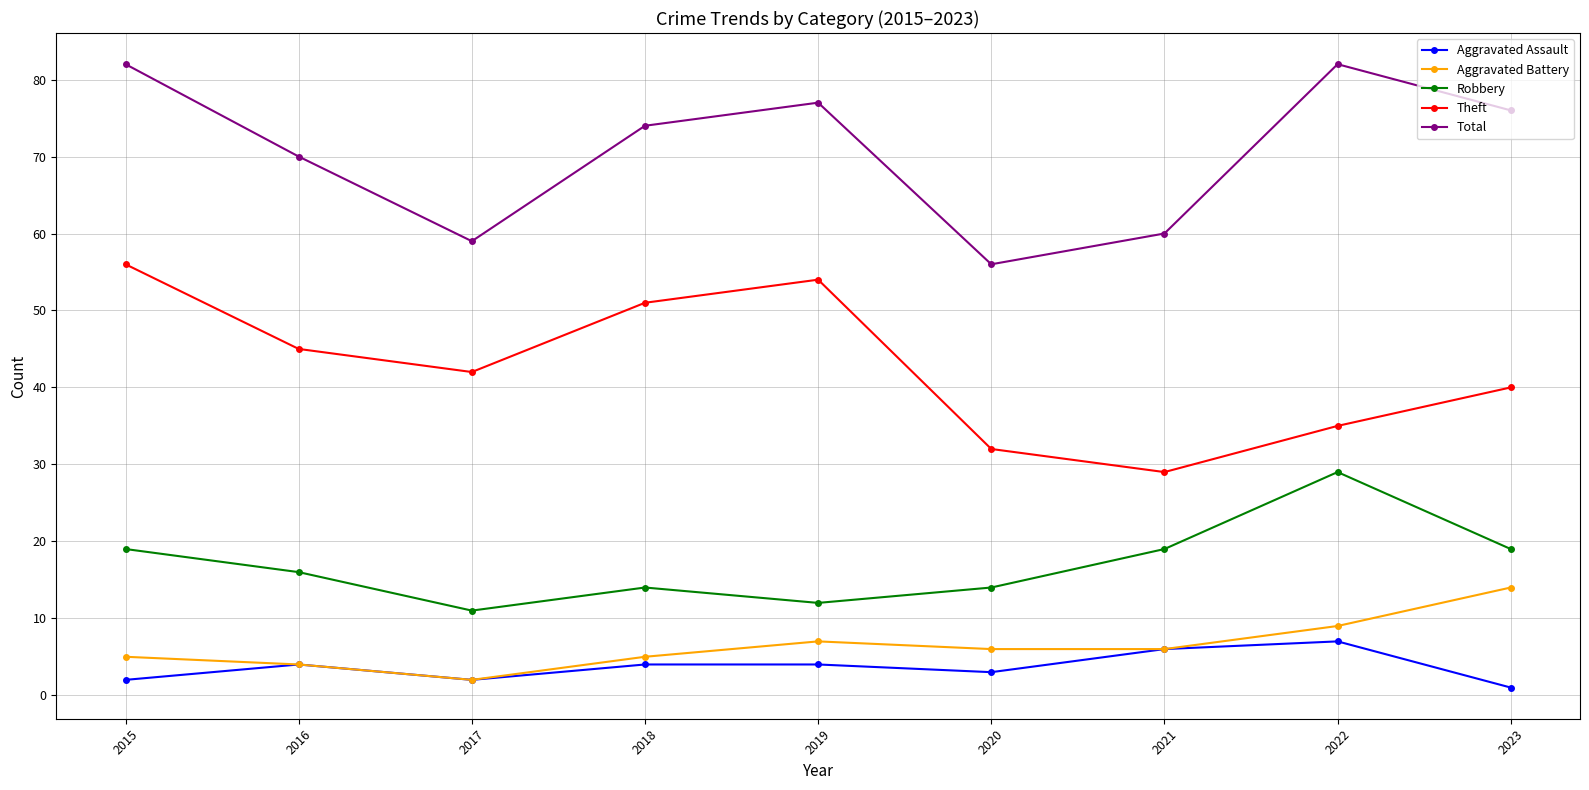

What is the sum of all Aggravated Assault values?

33